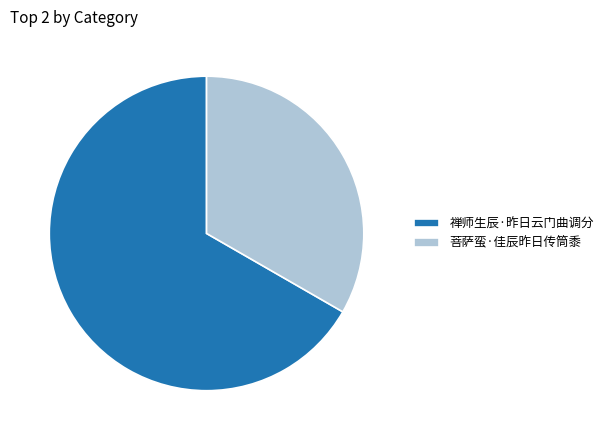

Which slice is the smallest?

菩萨蛮·佳辰昨日传筒黍